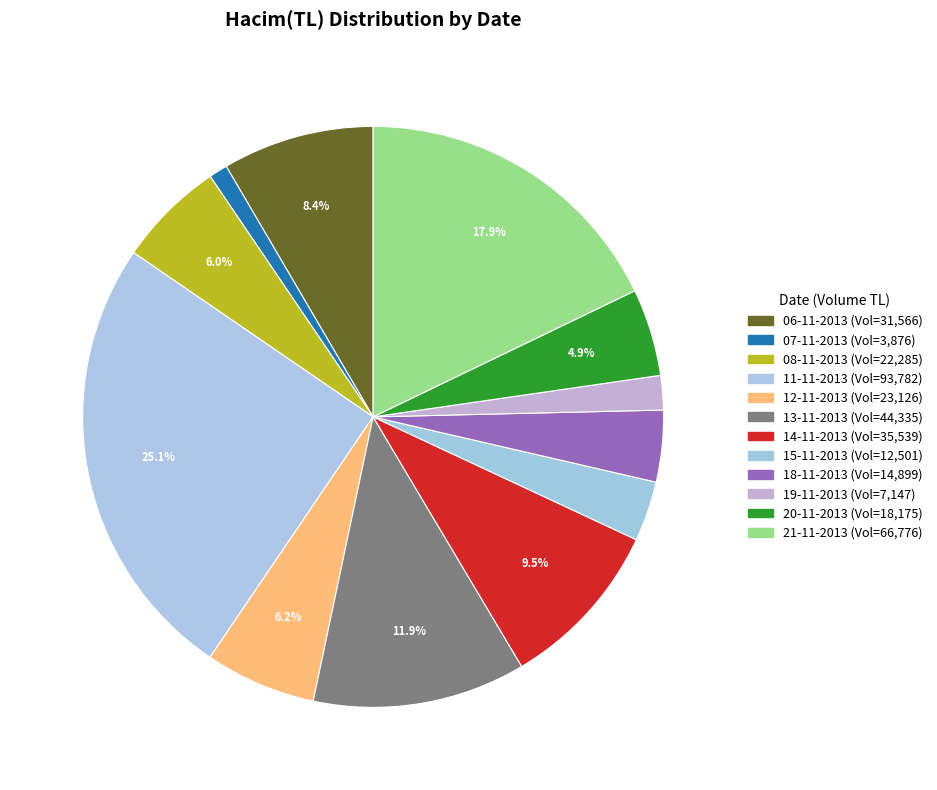

What is the smallest slice in the pie chart?

07-11-2013